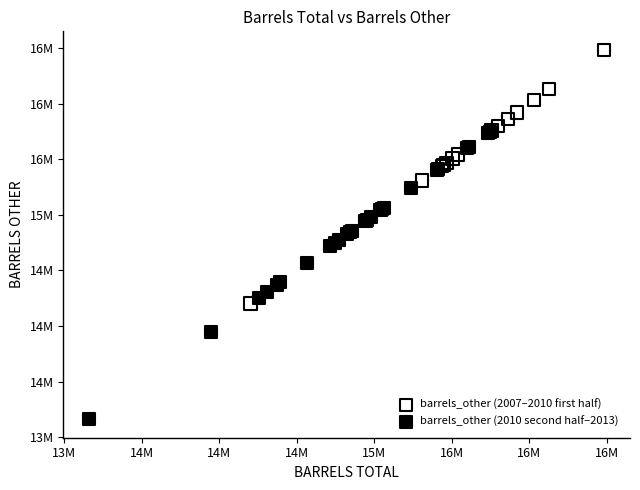

Which series reaches the maximum Y coordinate?

barrels_other (2007–2010 first half)